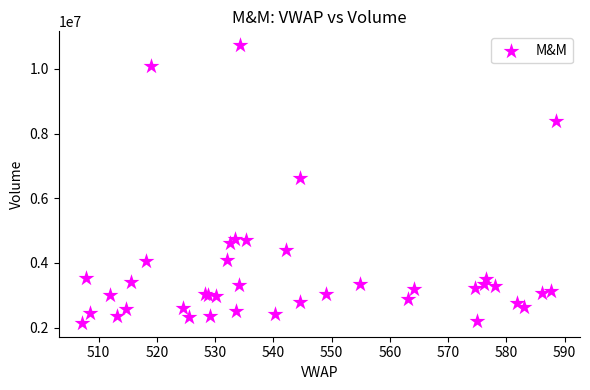

What Y value in the scatter plot is closest to 6440736?

6630809